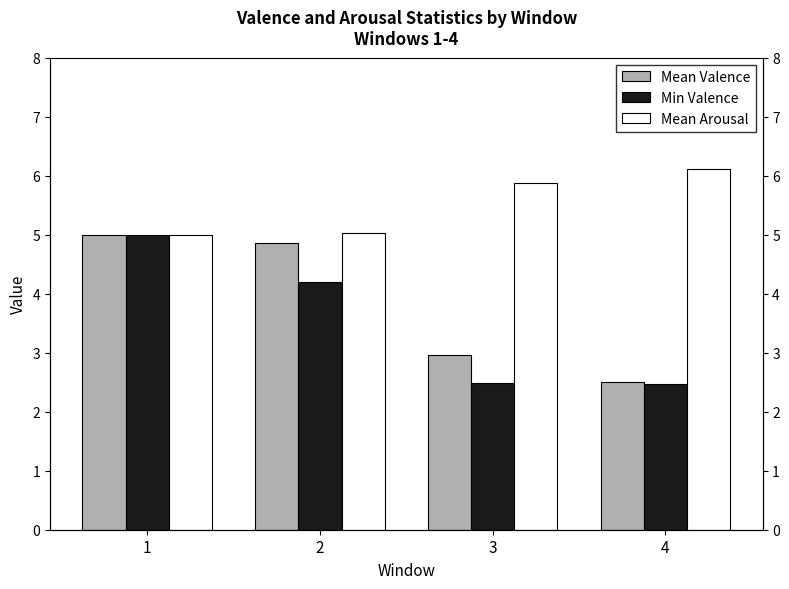

What is the spread (max minus min) of values at 2?

0.8